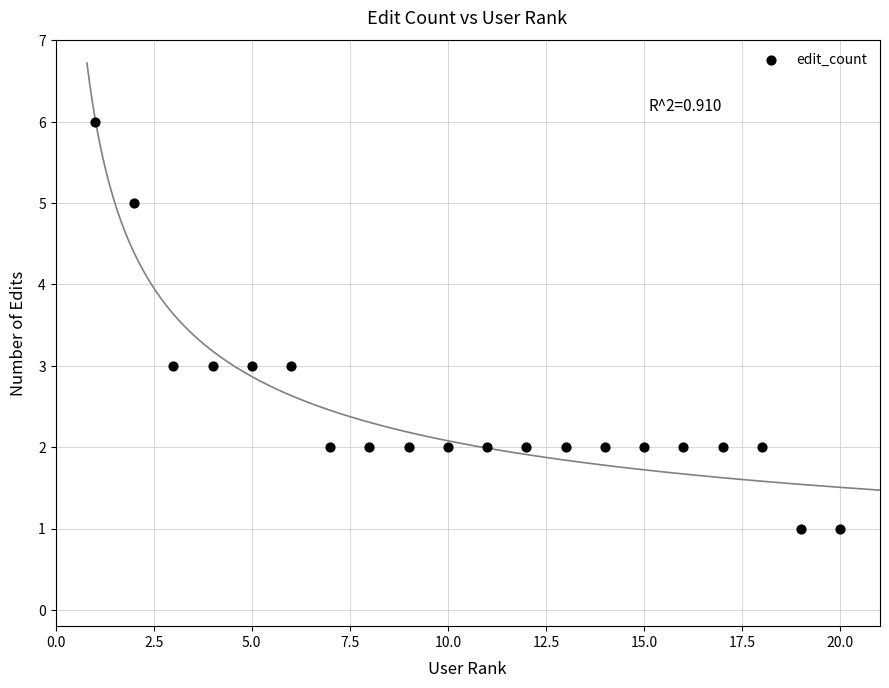

What is the range of X values (max minus min)?

19